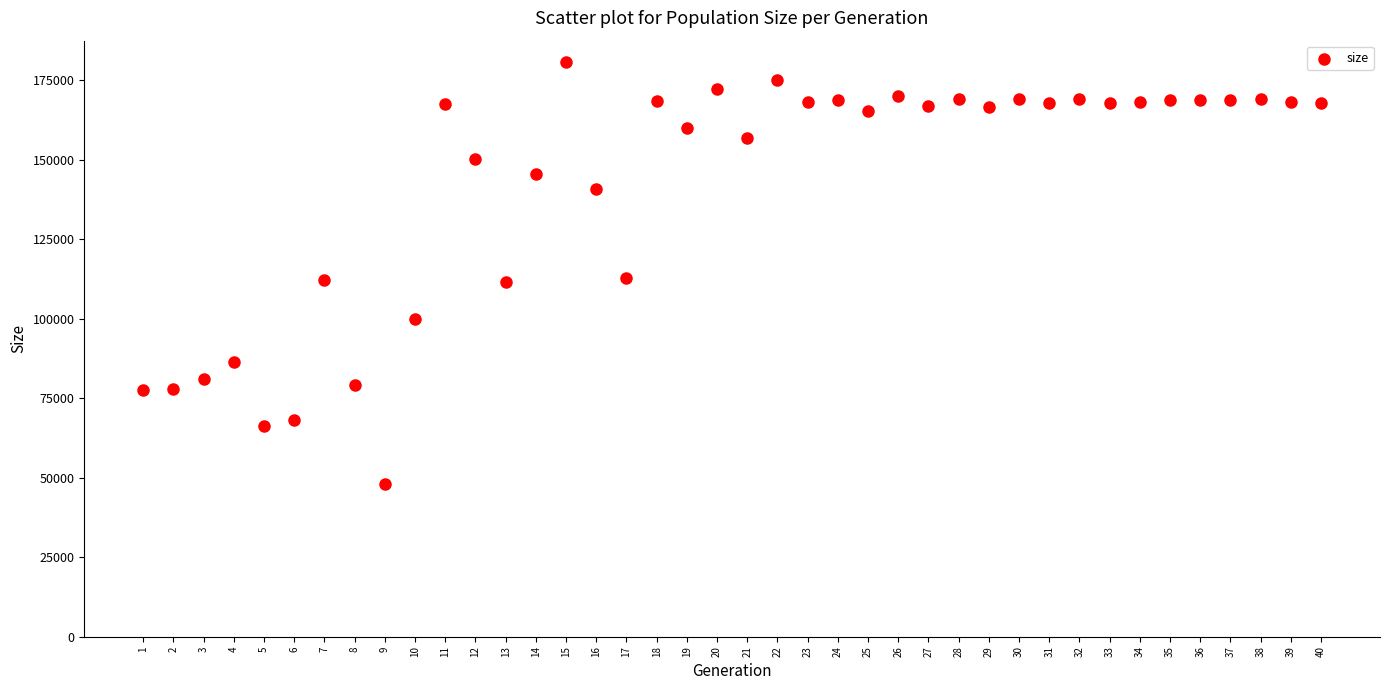

What is the range of Y values (max minus min)?

132757